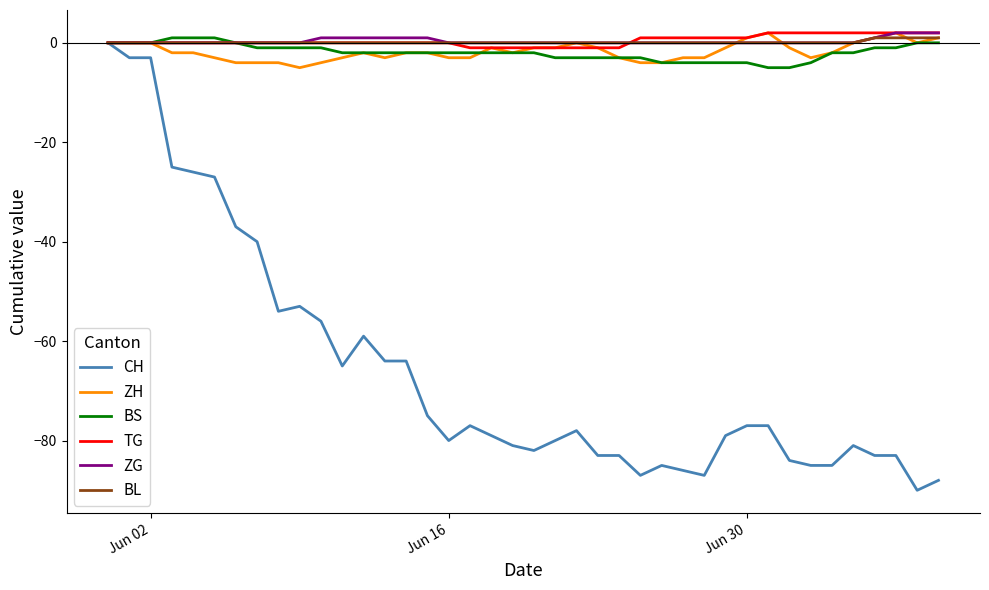

Which series has the largest range (max minus min)?

CH